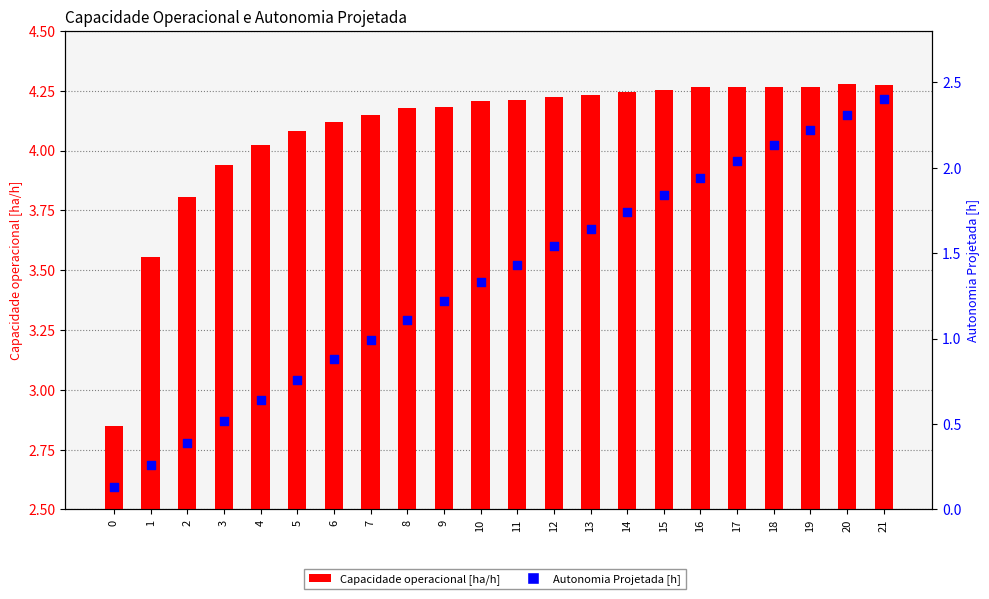

What is the total value across all series at 0?

3.0